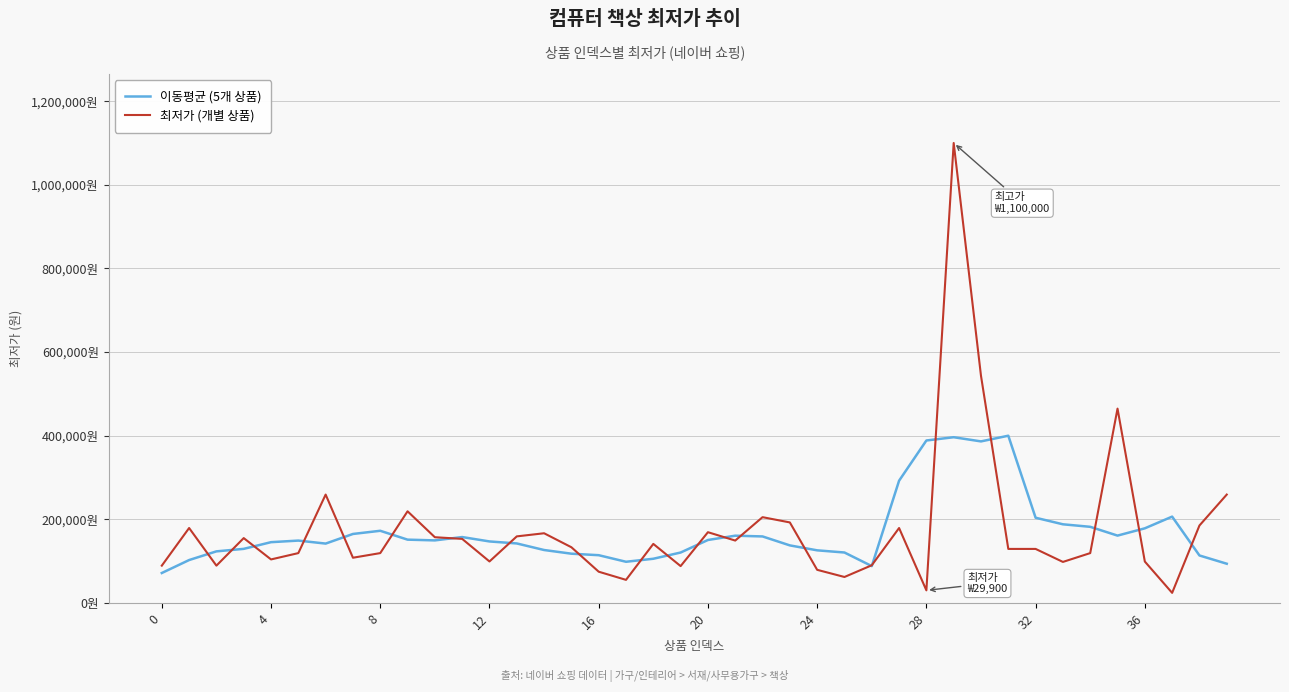

At how many categories does at least one series exceed 1074135?

1